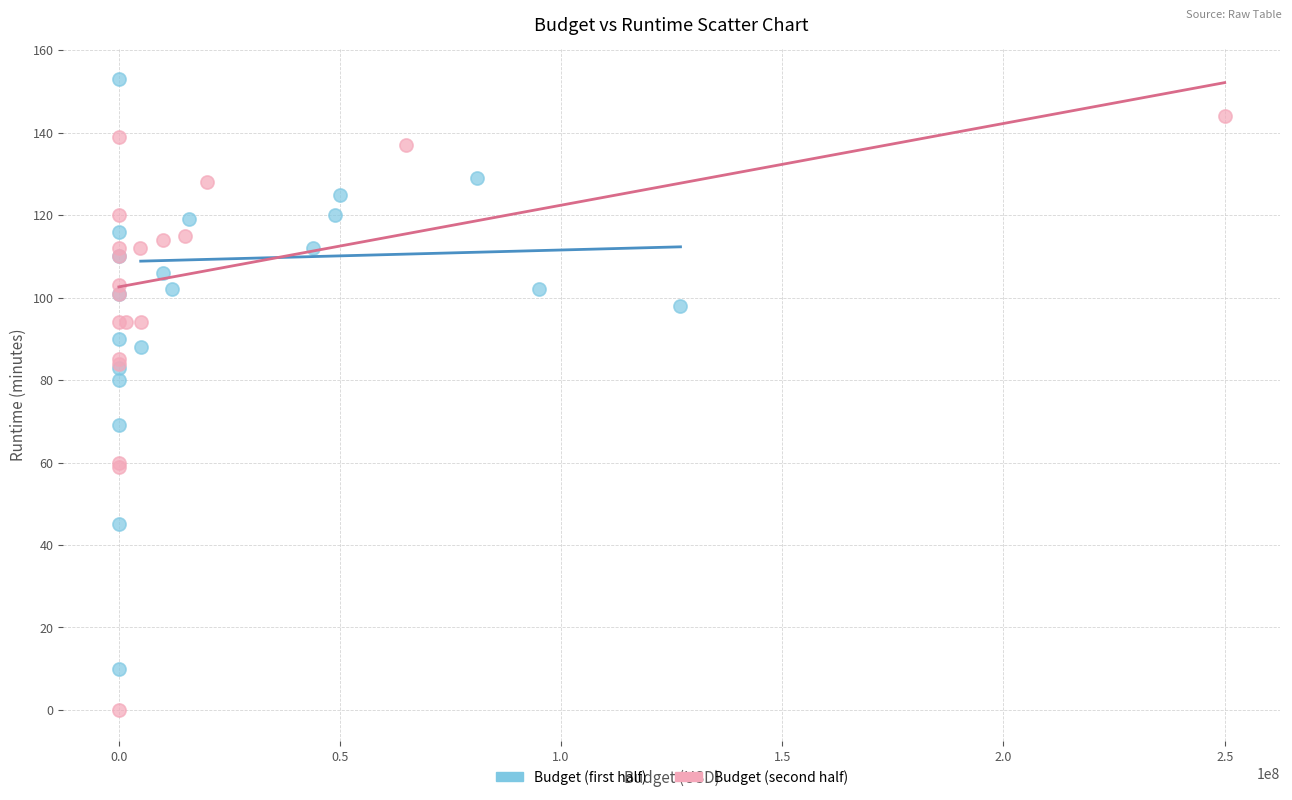

Which series reaches the minimum Y coordinate?

Budget (second half)